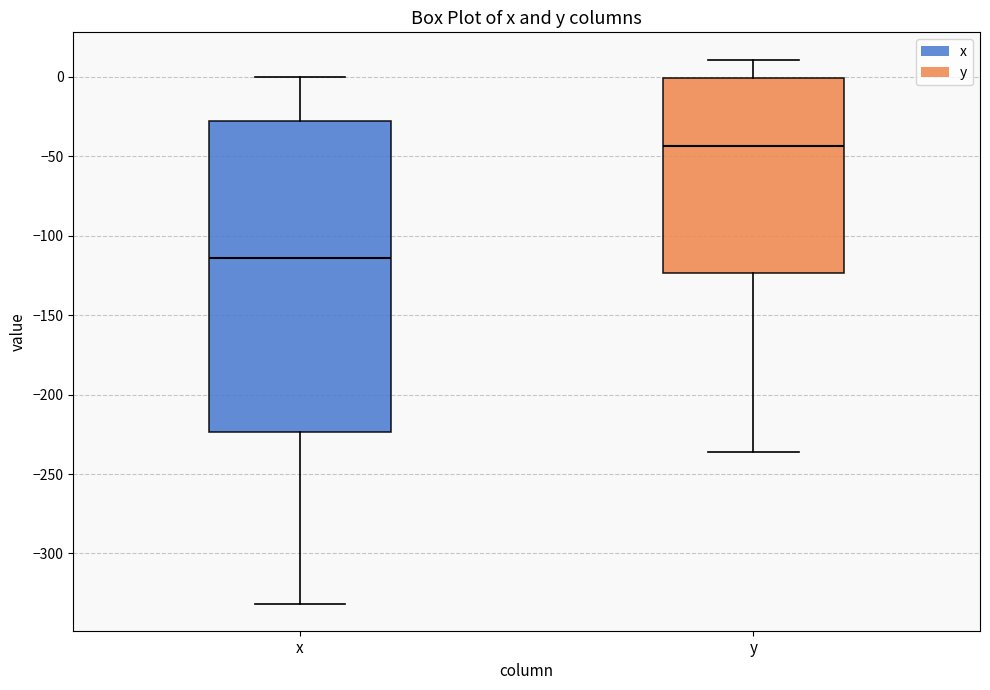

Reading left to right, read every box against the y-axis: the position of its median line, the range the box covers, and the ends of its whiskers. The values are not printed on the chart, so give them approximately, as read against the axis.

x: median -115, box -225 to -30, whiskers -330 to 0
y: median -45, box -125 to 0, whiskers -235 to 10